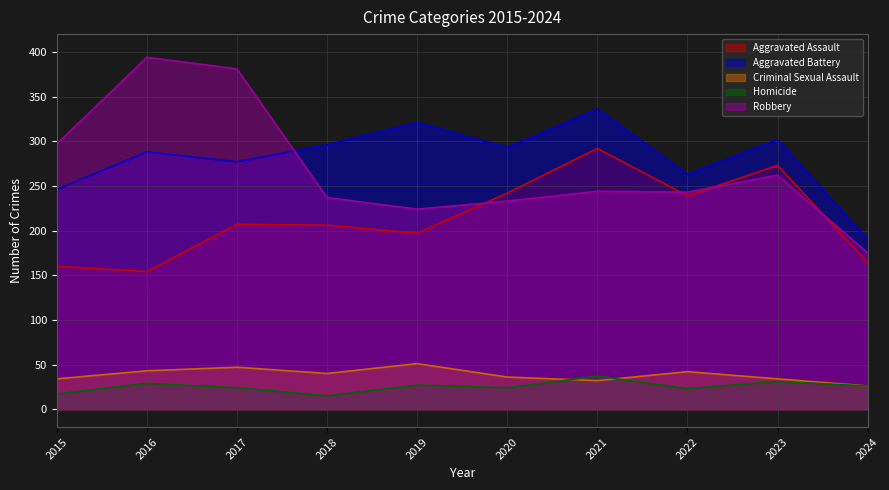

Read the Aggravated Assault value at 2021, to the nearest 10.

290